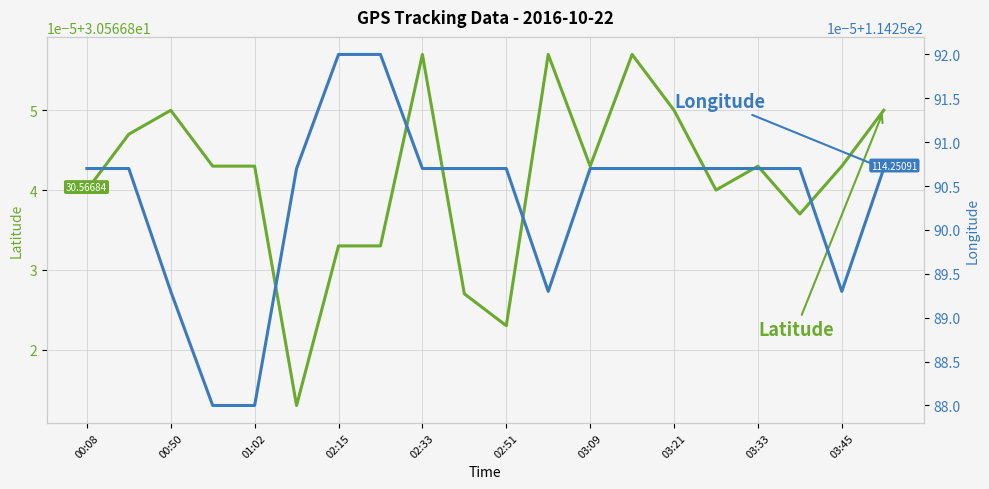

What is the label of the 2nd point from the left?

00:50